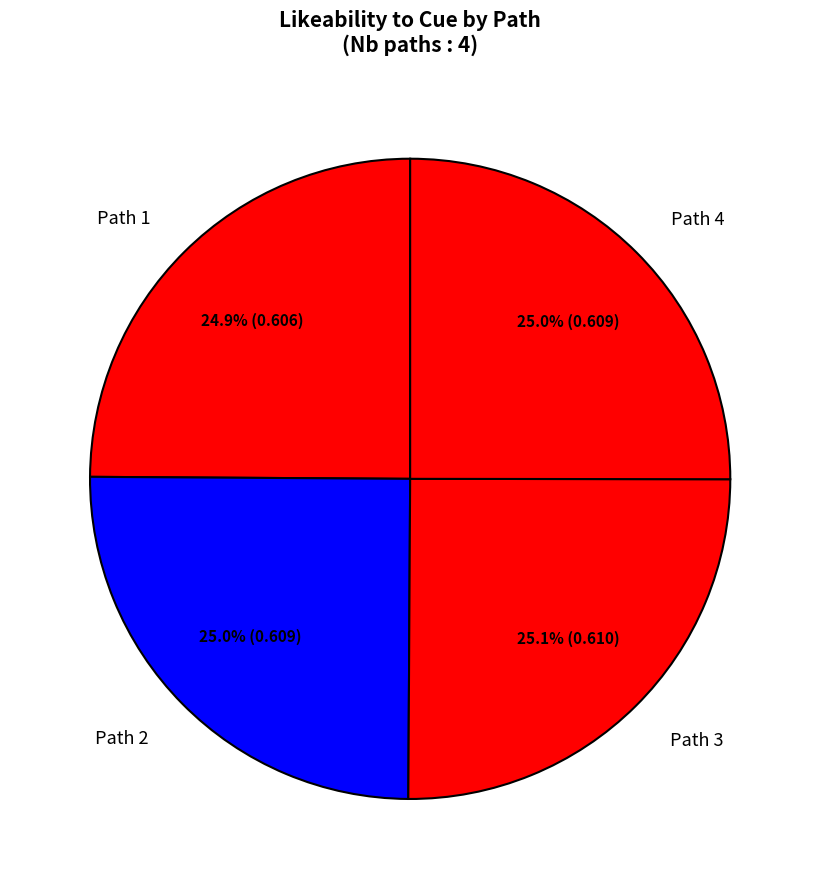

Combined, do Path 4 and Path 1 account for over 50%?

No